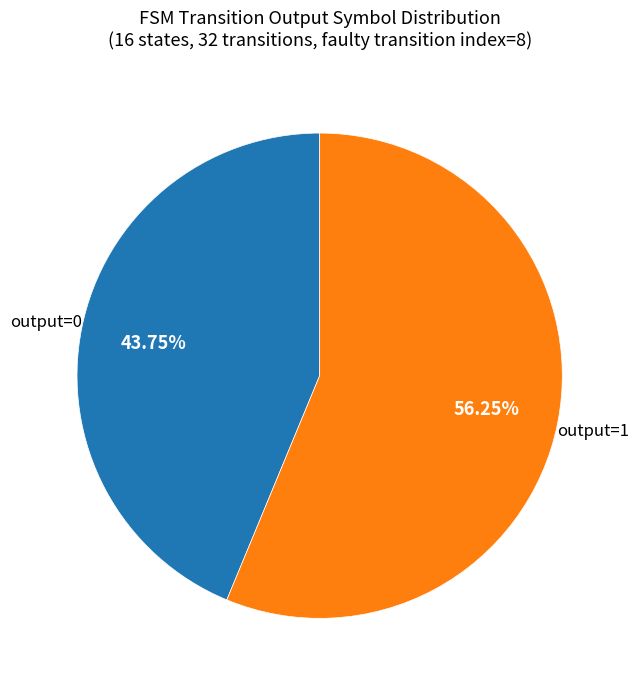

What is the ratio of the value at output=0 to the value at output=1?

0.8